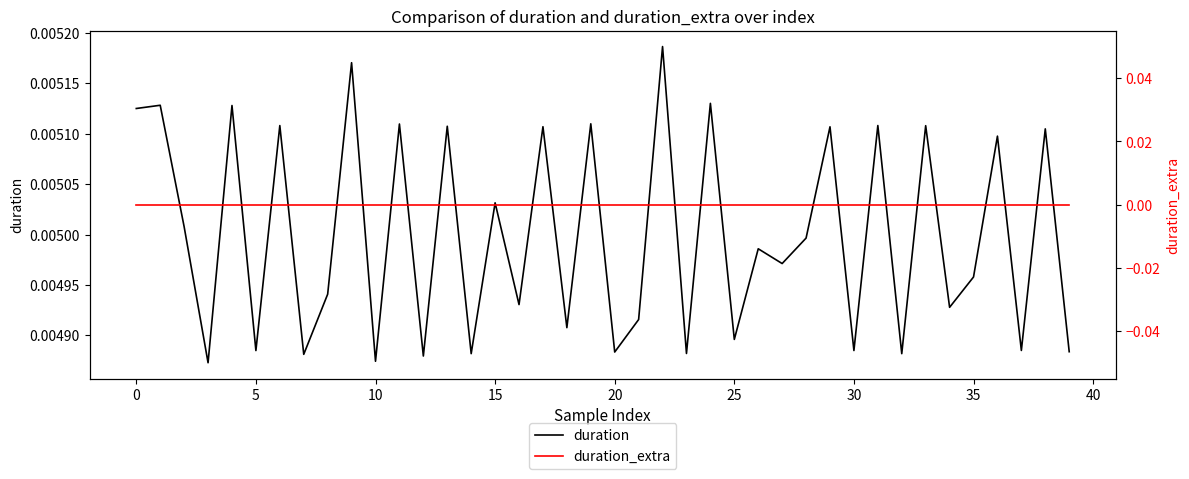

How many categories are shown in the chart?

40